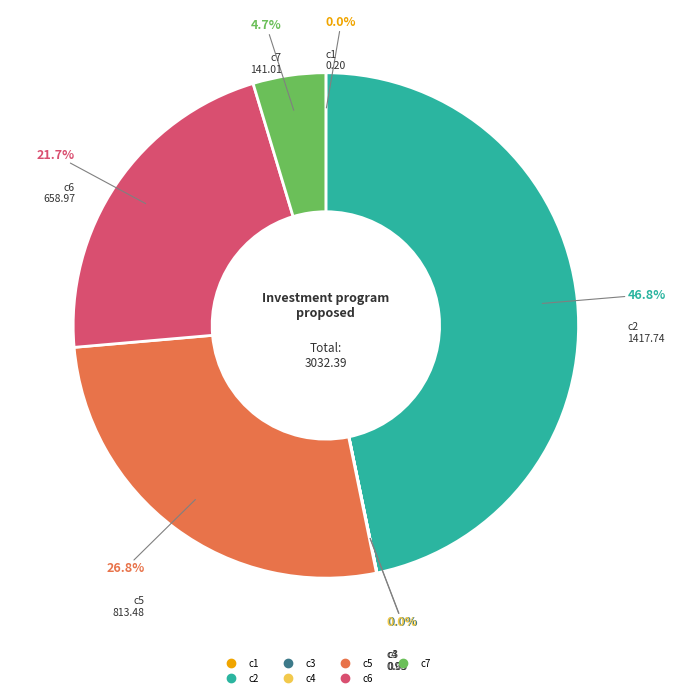

Is c2 the majority of the pie?

No